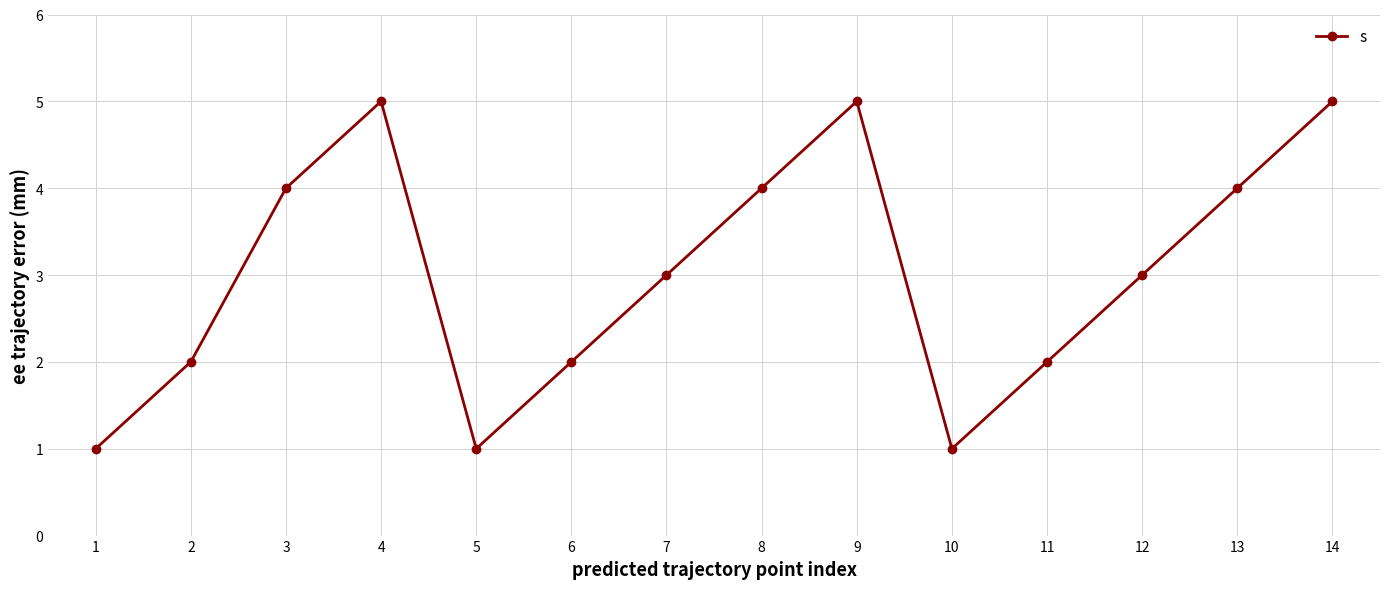

How many data points does each series have?

14